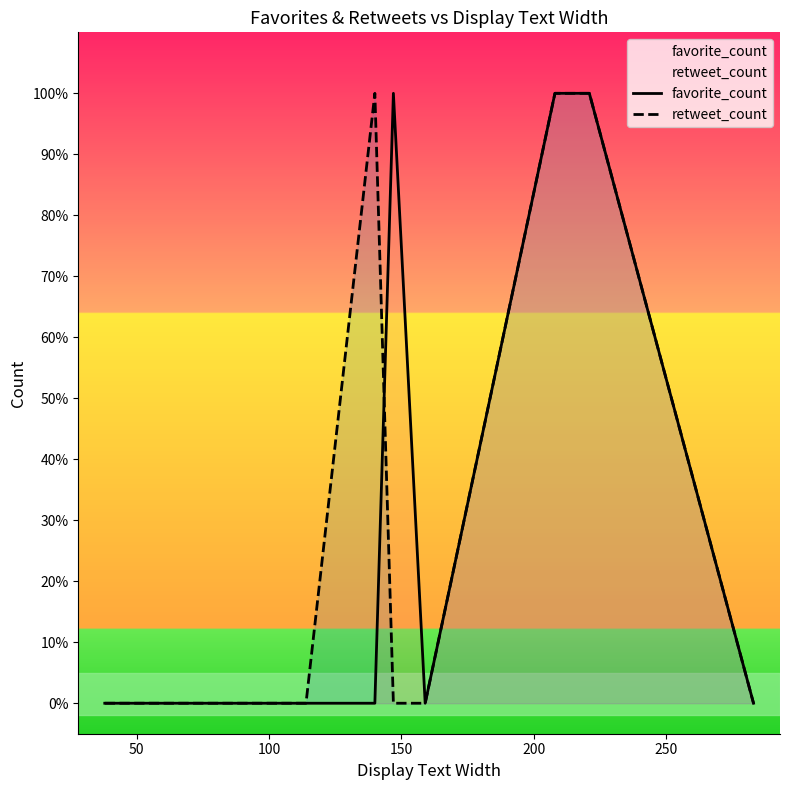

How many lines are shown in the chart?

2